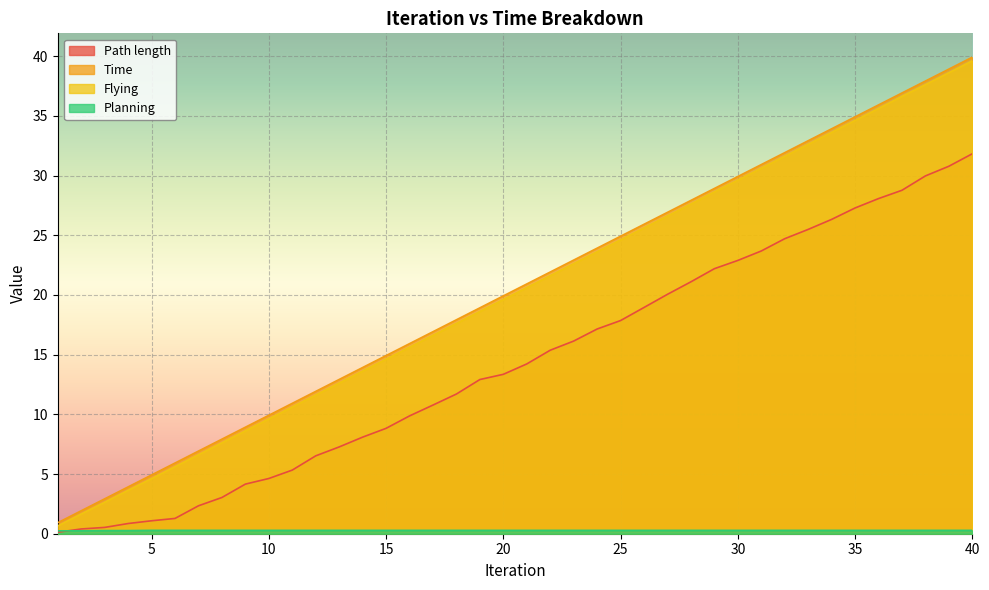

How many lines are shown in the chart?

4